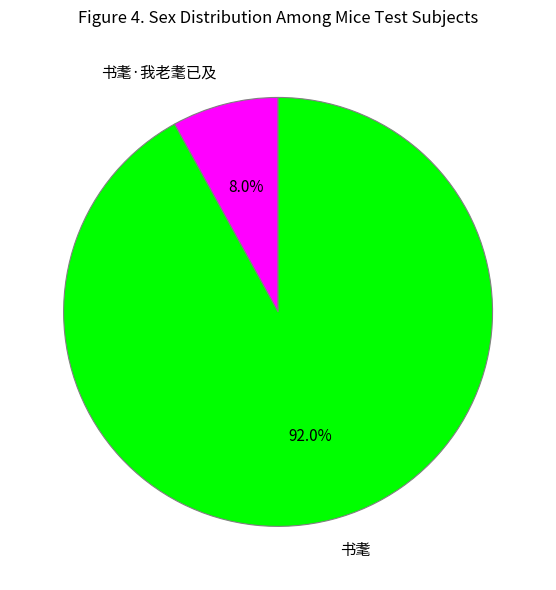

Count the number of slices in the pie.

2